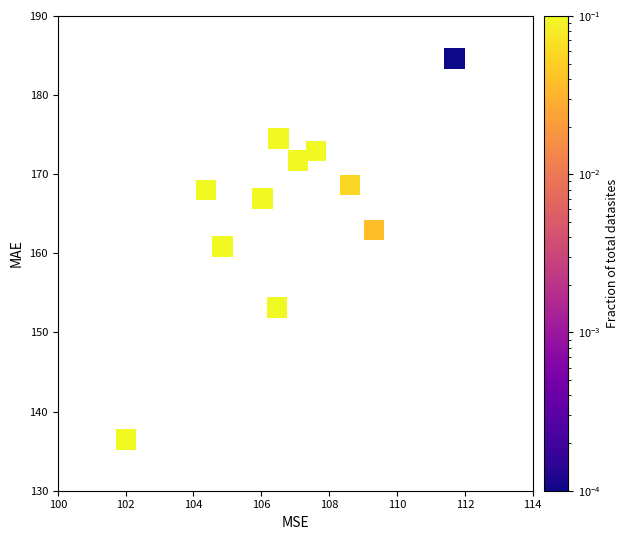

What is the average Y value?

165.5